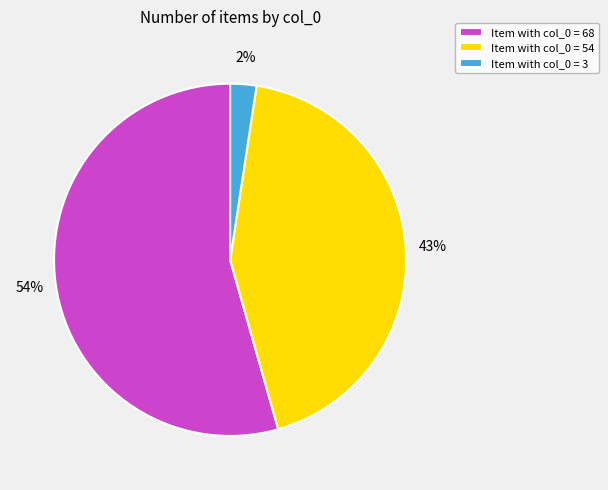

What percentage is the Item with col_0 = 3 slice, to the nearest percent?

2%